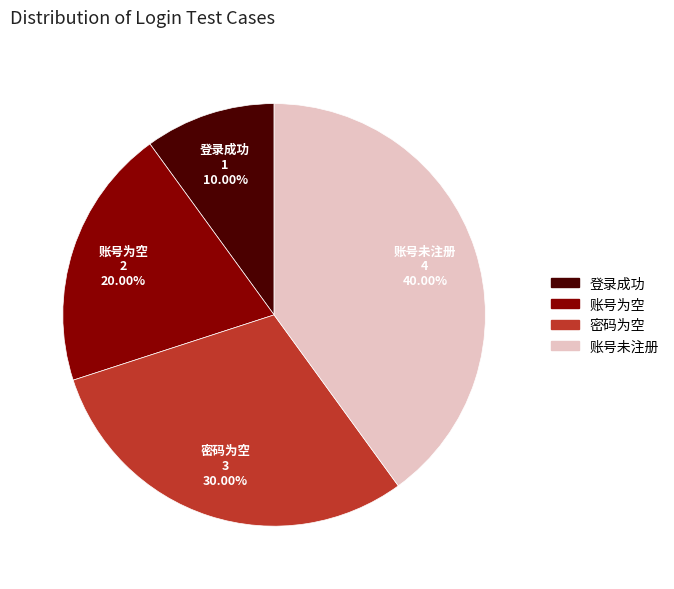

Rank the categories by value from lowest to highest.

登录成功, 账号为空, 密码为空, 账号未注册